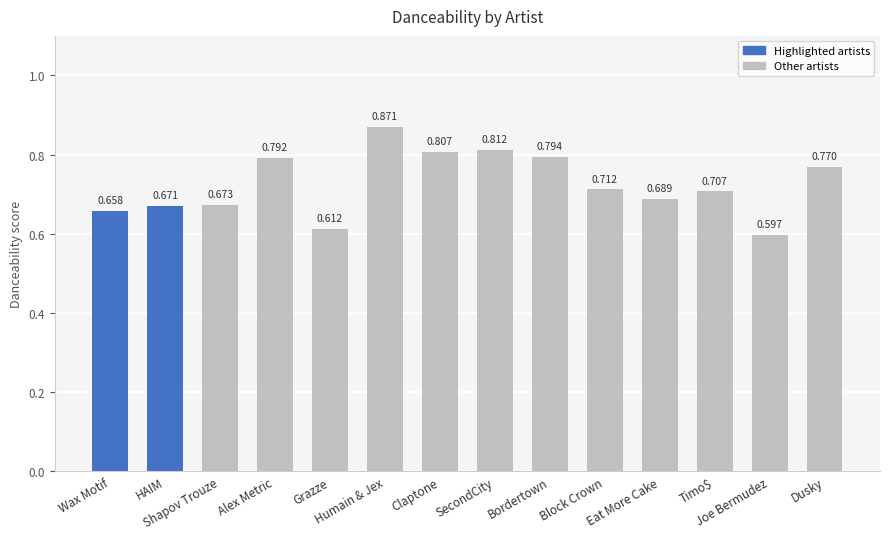

What position from the right is Eat More Cake?

4